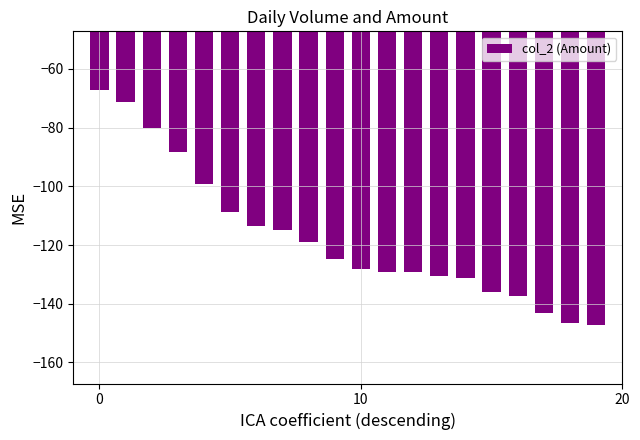

What is the sum of all values?

-2346.3